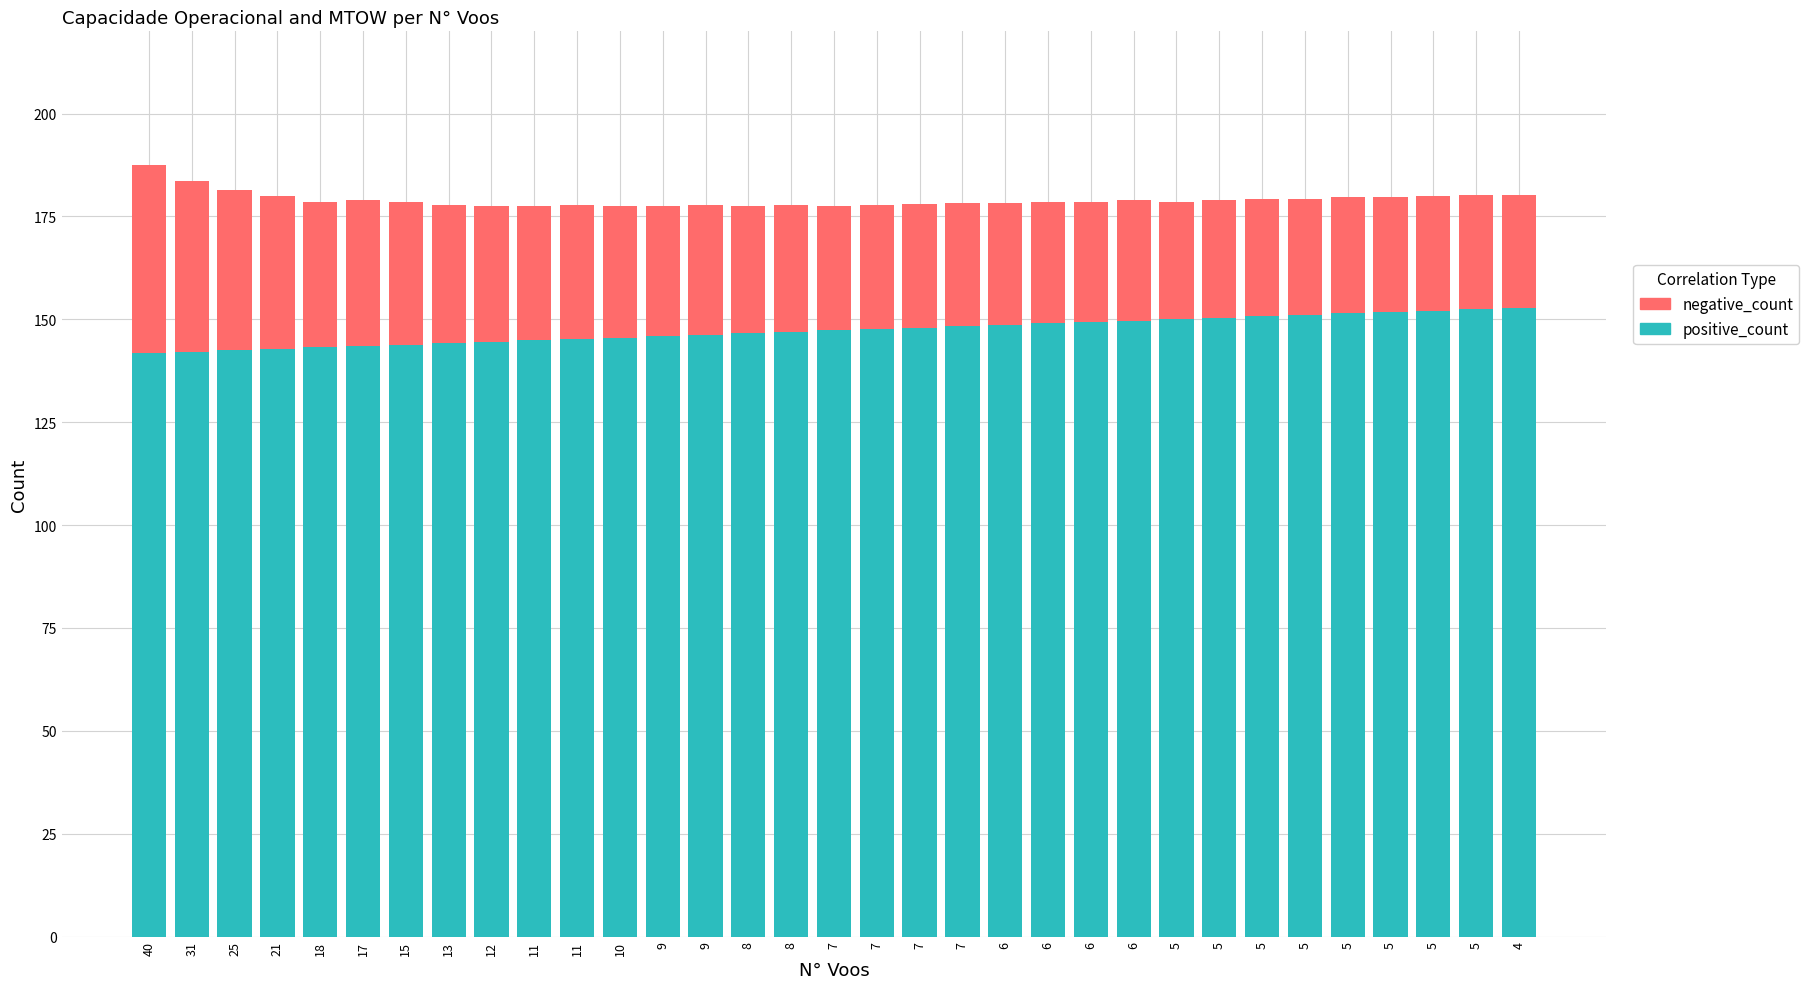

At which label does positive_count first exceed 147?

7